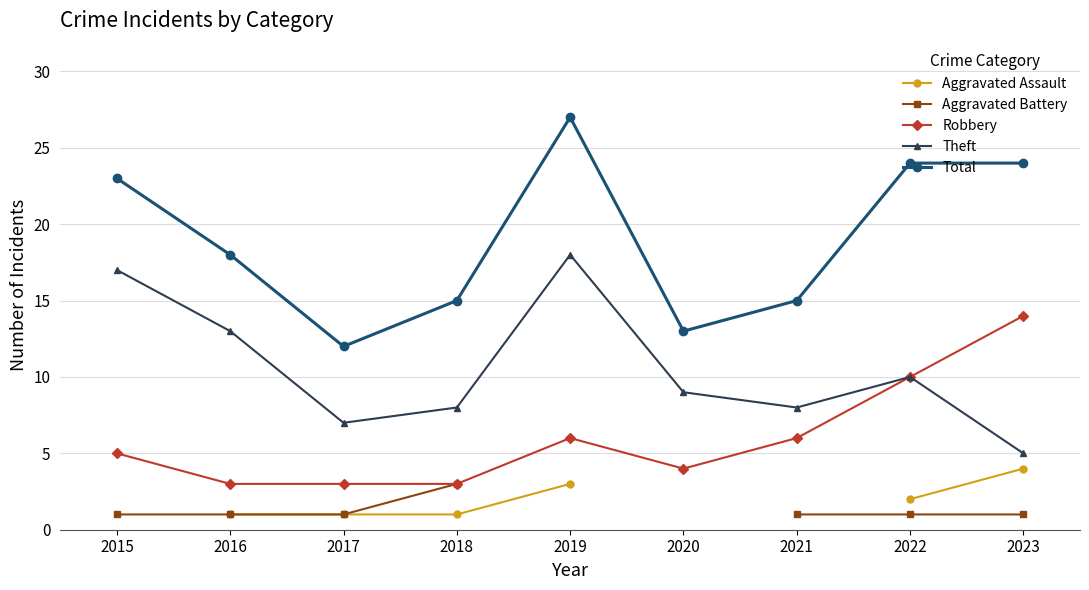

Is it true that Robbery equals 10.0 at 2022?

True